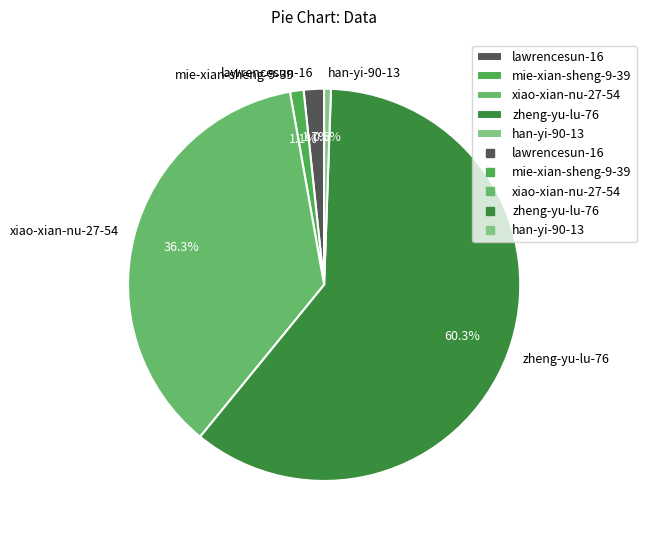

To the nearest percent, what percentage of the pie is mie-xian-sheng-9-39?

1%